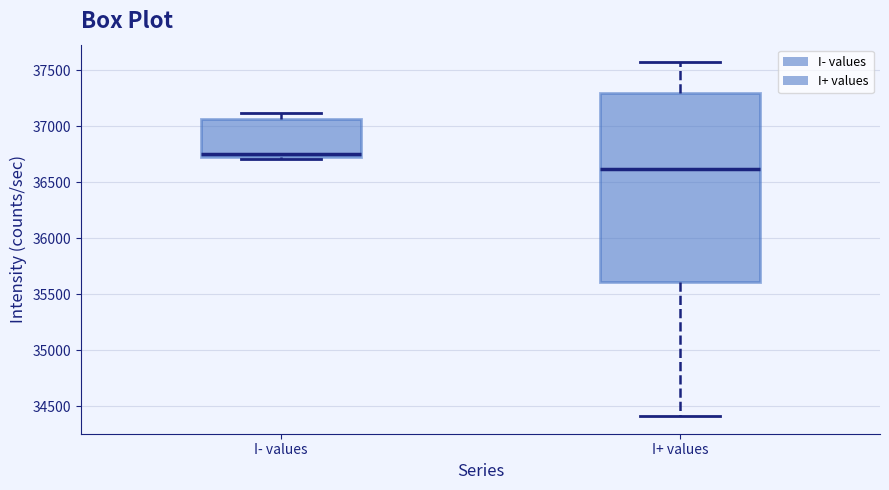

Comparing the boxes themselves (not the whiskers), which one is the tallest?

I+ values